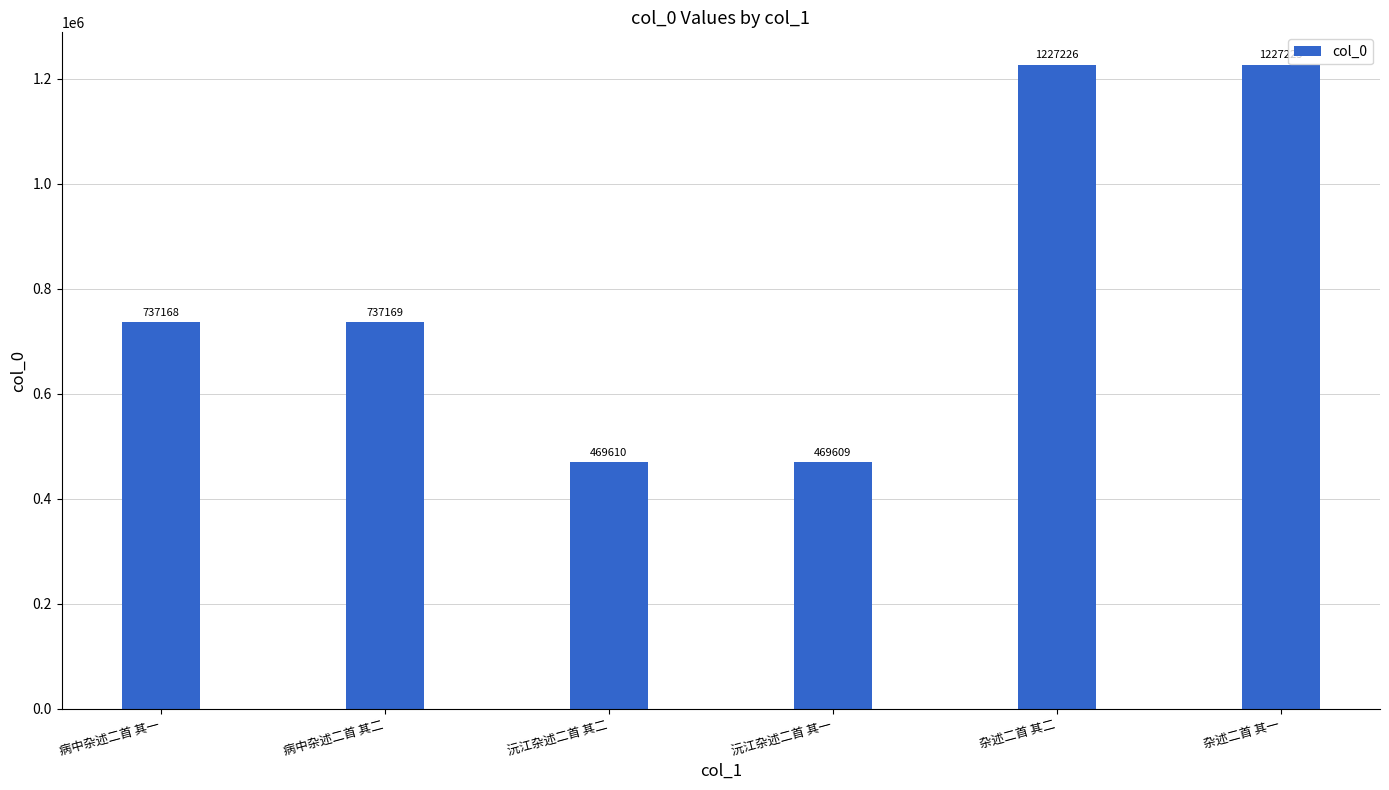

Count the number of data series in this chart.

1